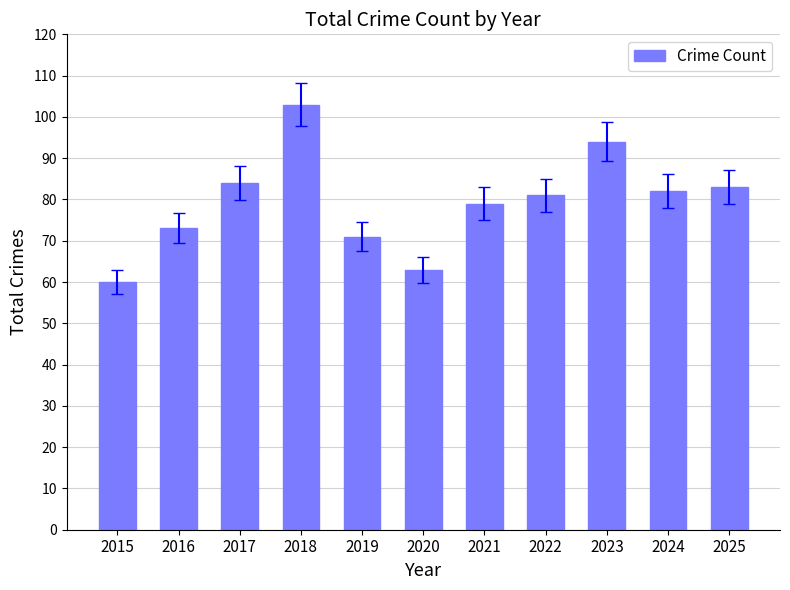

What is the smallest value displayed?

60